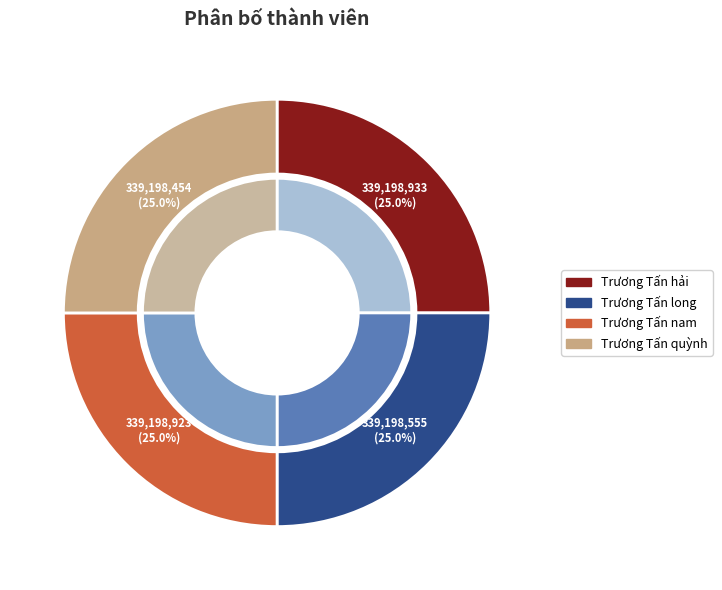

Does Trương Tấn hải account for over 50% of the chart?

No